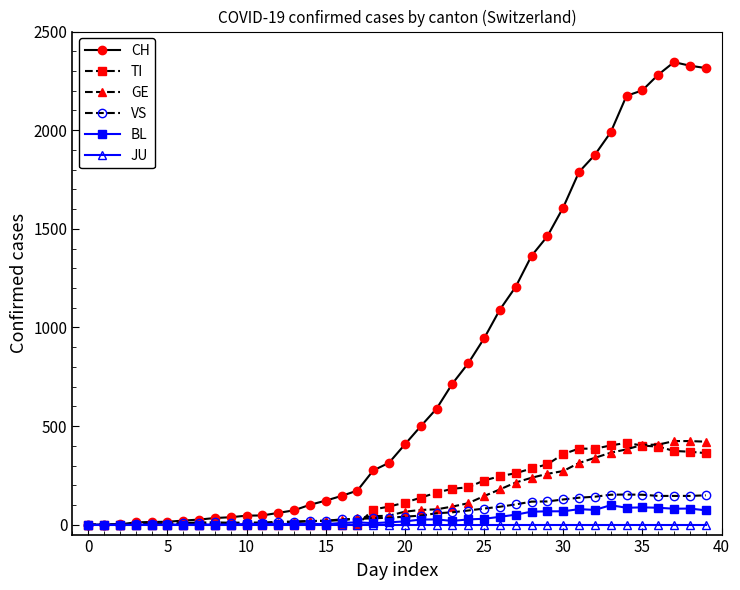

Which series has the widest spread of values?

CH